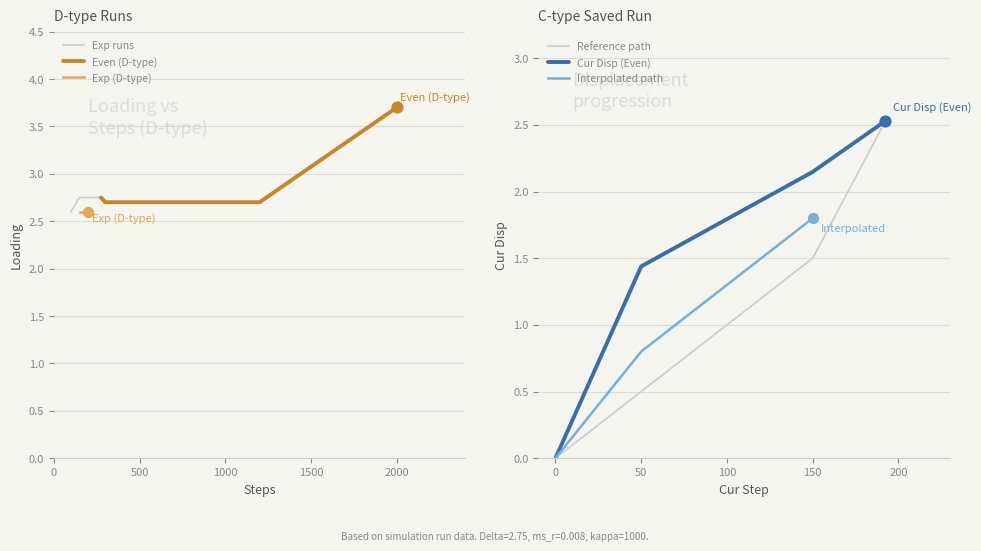

What is the maximum value for Even (D-type)?

3.7